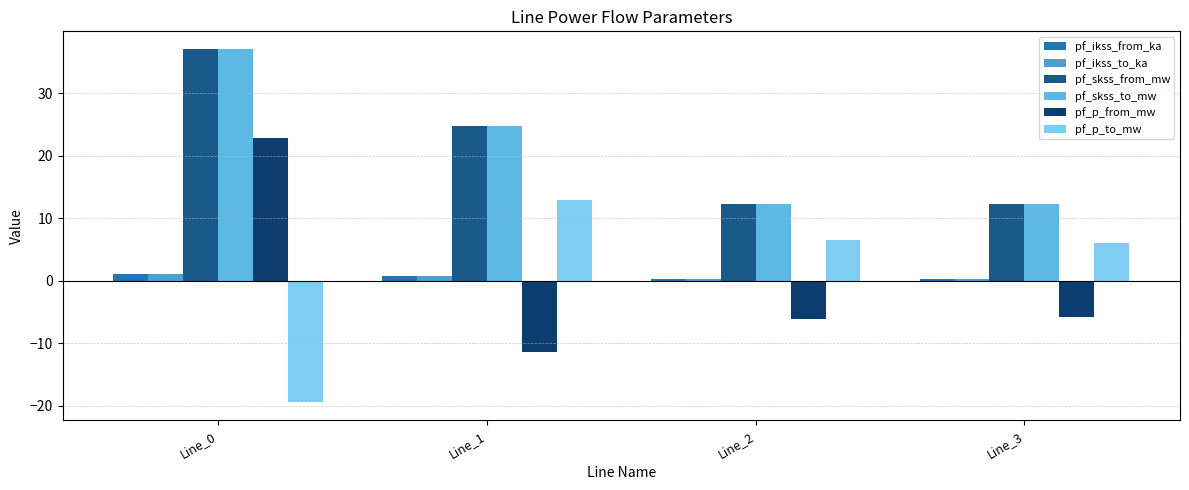

What is the sum of all pf_skss_from_mw values?

86.5